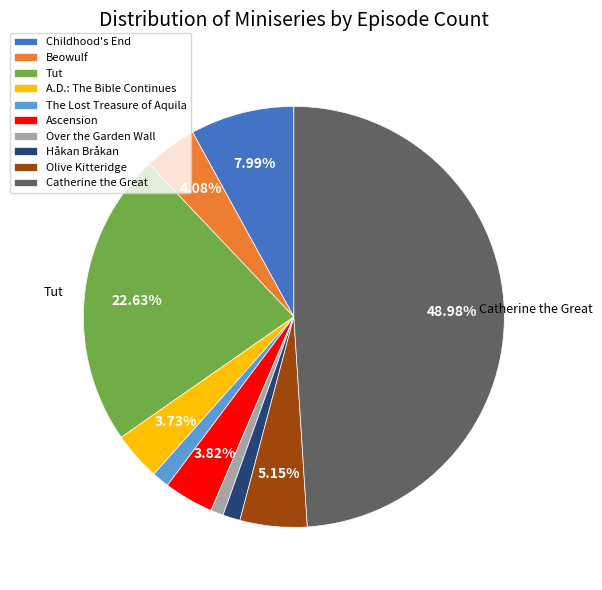

What is the total percentage of Olive Kitteridge and A.D.: The Bible Continues?

8.9%